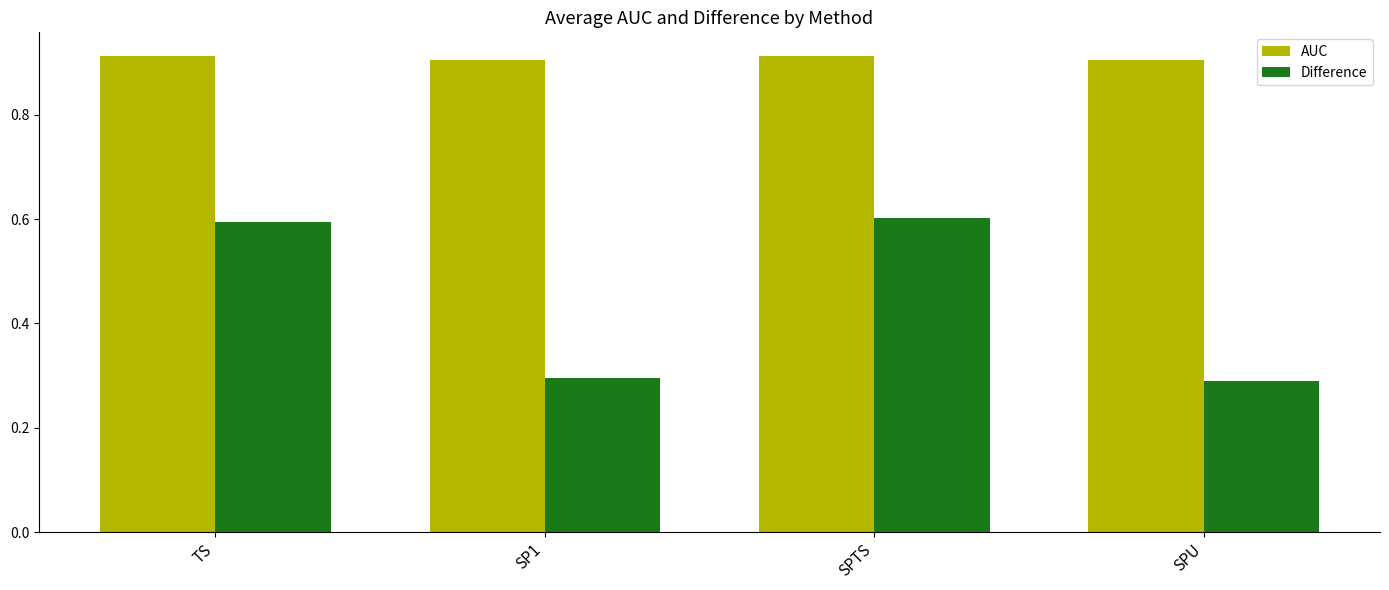

Is the value of Difference at SPTS greater than the value of AUC at SPU?

No